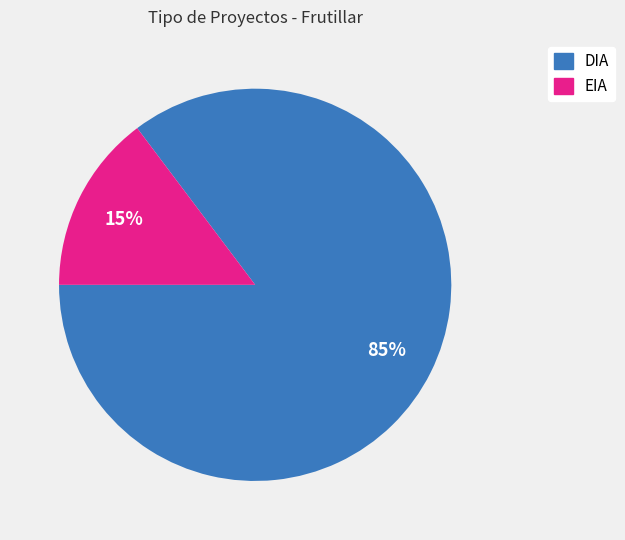

Which category has the biggest portion of the pie?

DIA